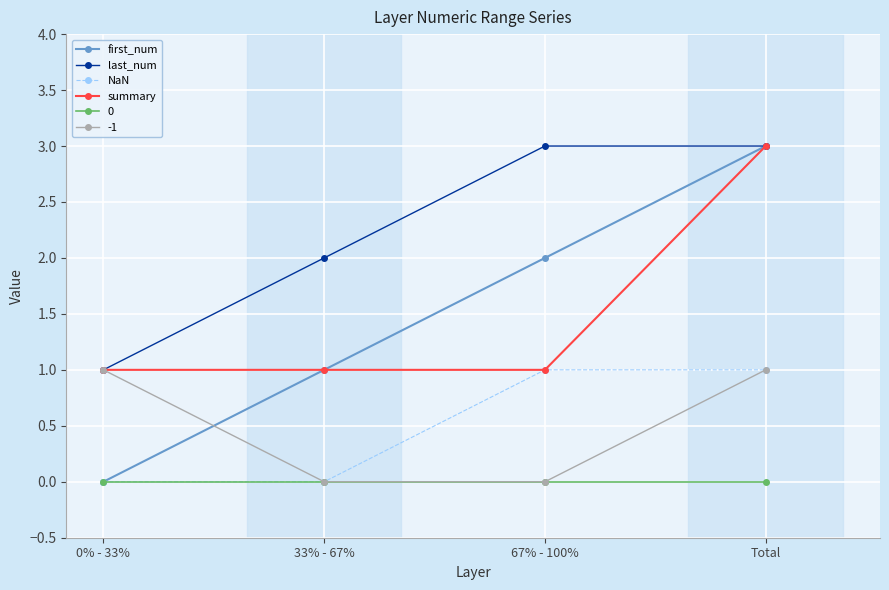

At which category is the sum across all series the highest?

Total